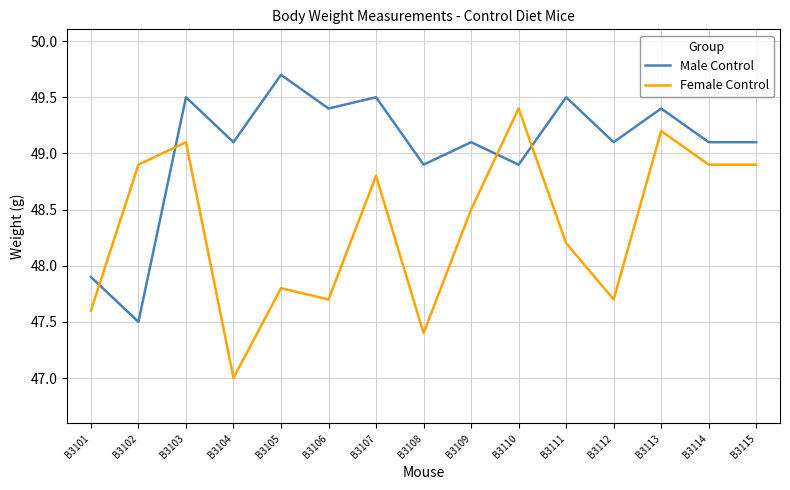

What is the difference between the highest and lowest values at B3113?

0.2